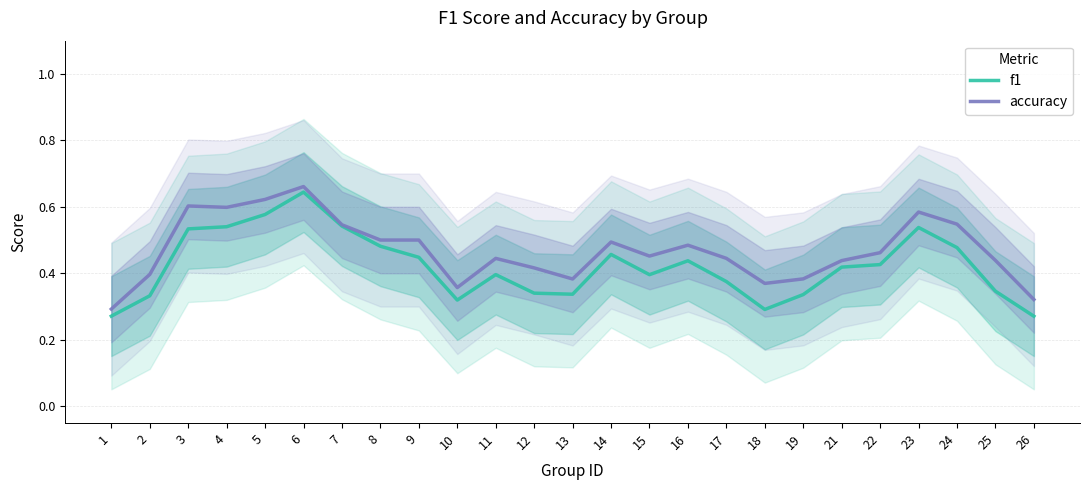

Is it true that accuracy equals 0.6 at 23?

True